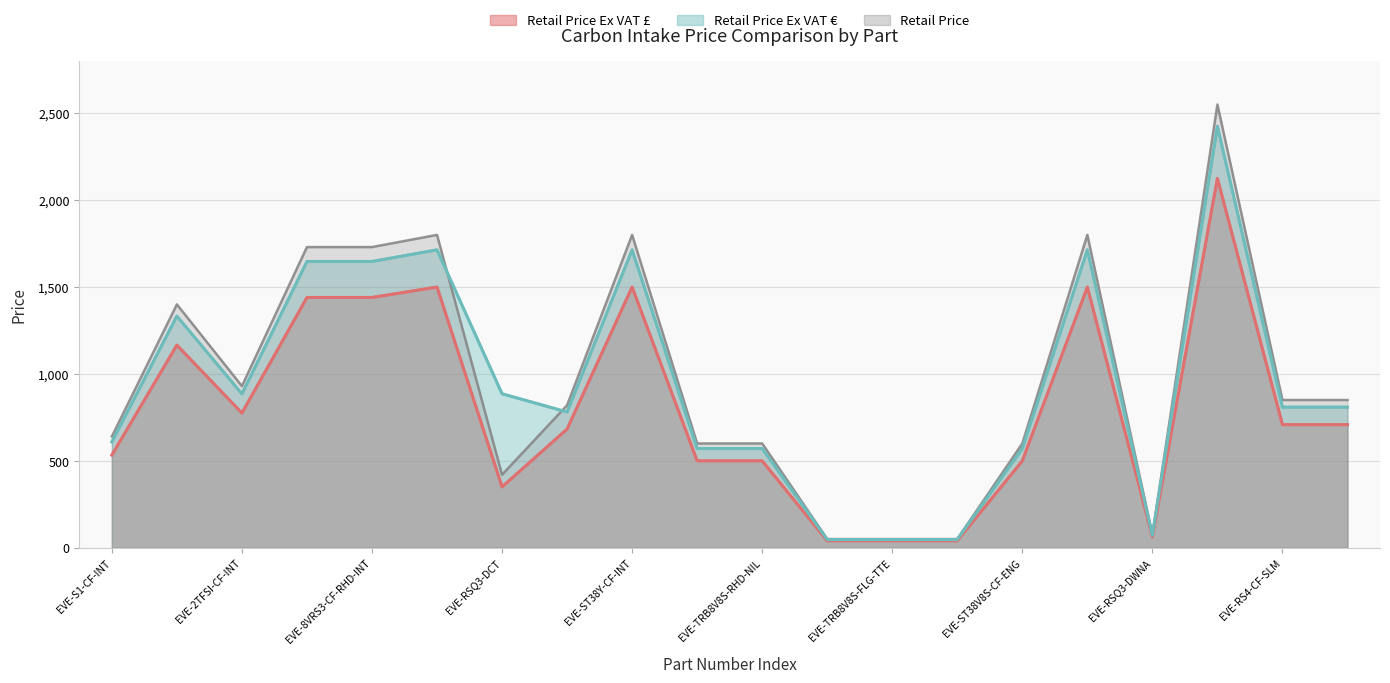

Is the value of Retail Price Ex VAT £ at EVE-S1-CF-INT greater than the value of Retail Price Ex VAT € at EVE-TRB8V8S-FLG-SRM?

Yes